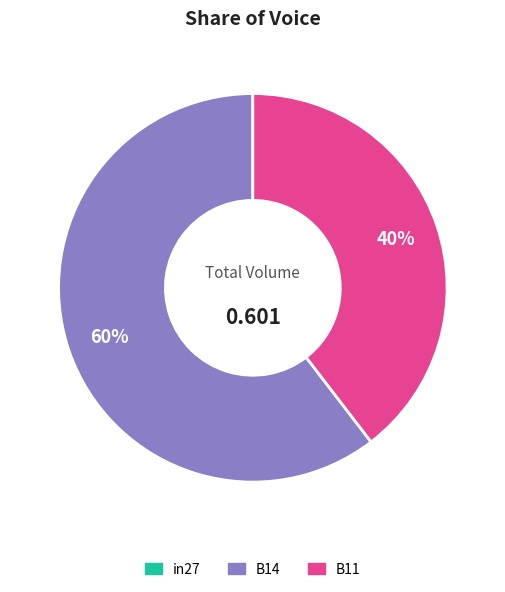

Does any single category account for the majority?

Yes